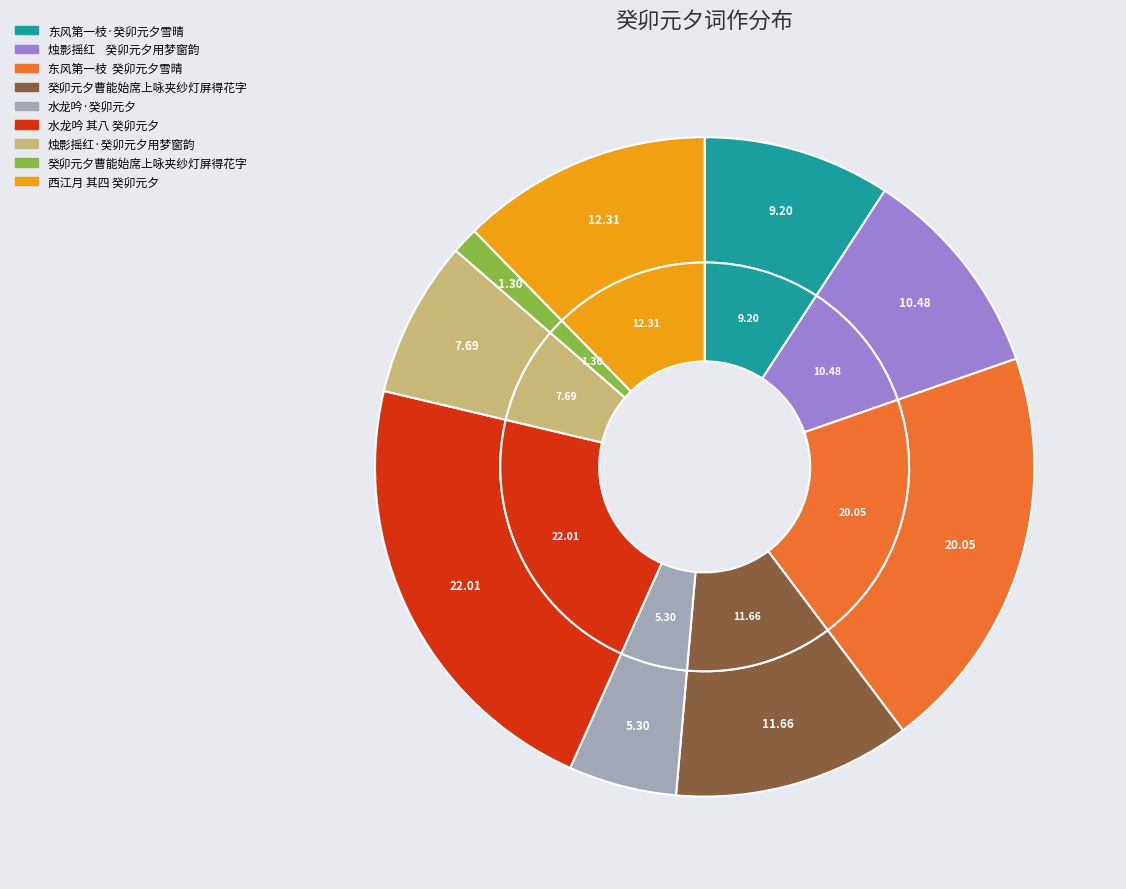

Which slice is the smallest?

癸卯元夕曹能始席上咏夹纱灯屏得花字